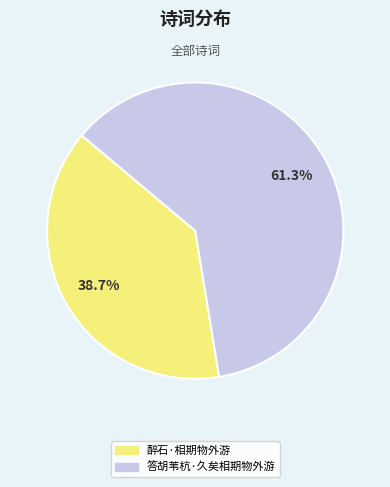

Rank the categories by value from highest to lowest.

答胡苇杭·久矣相期物外游, 醉石·相期物外游